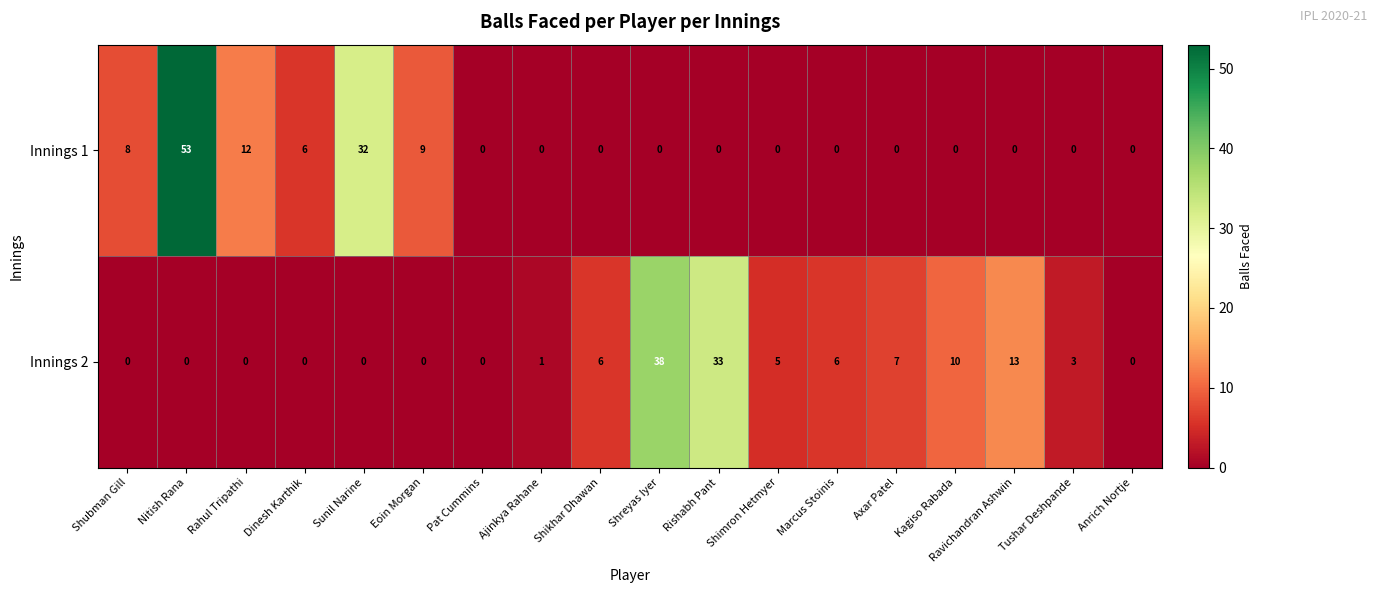

What is the difference between the maximum and minimum values in the Innings 1 series?

53